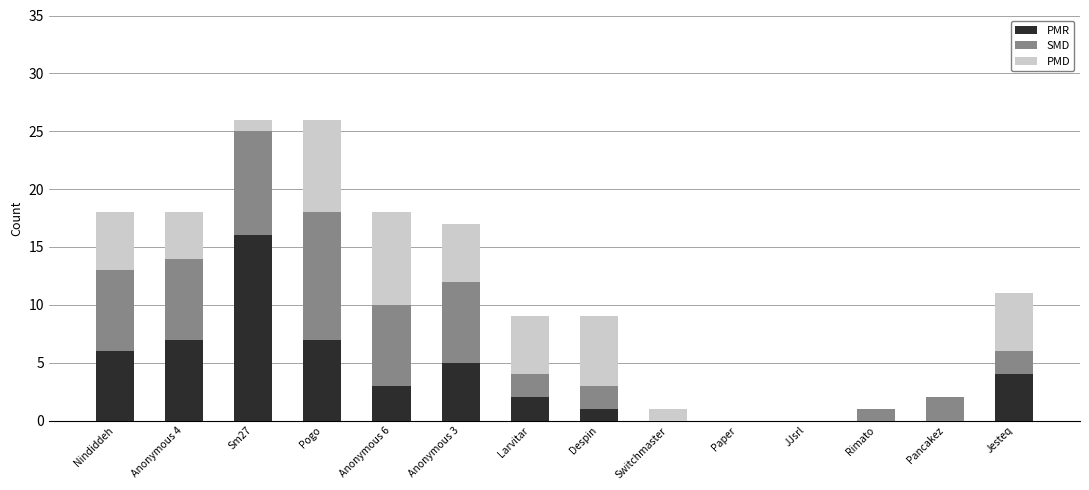

The PMR series shows 6 at Nindiddeh. True or false?

True